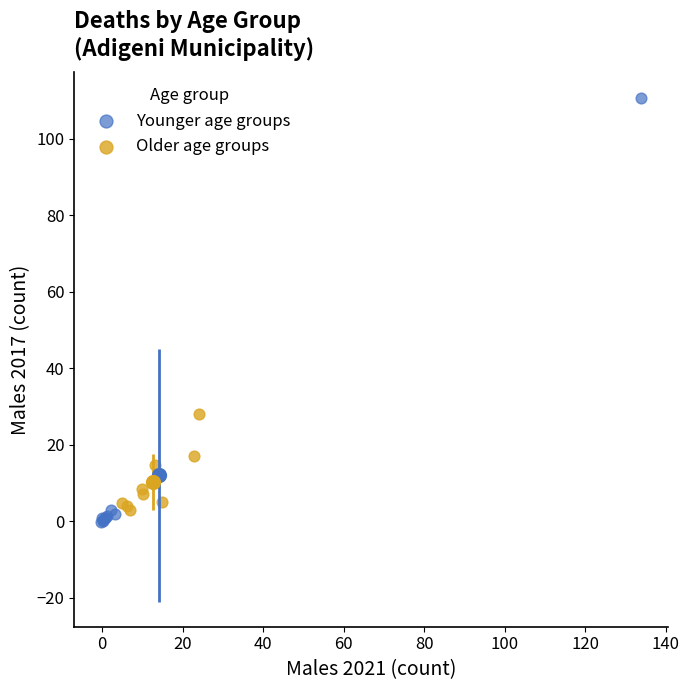

Which series reaches the maximum Y coordinate?

Younger age groups